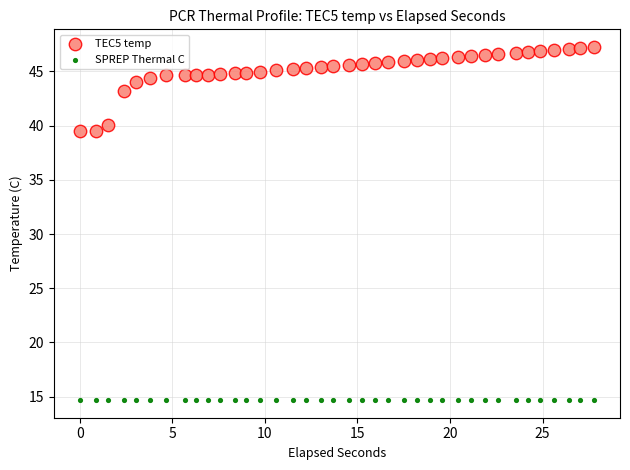

What are all the series names shown in the legend?

TEC5 temp, SPREP Thermal C